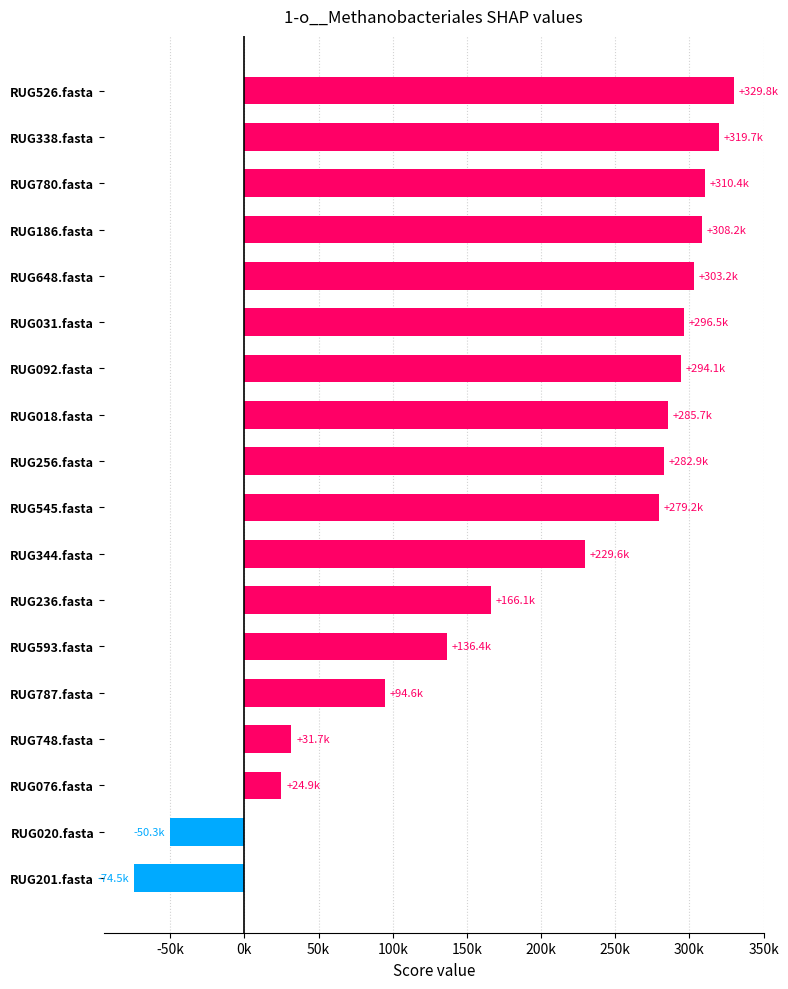

What is the sum of all values?

3568153.7